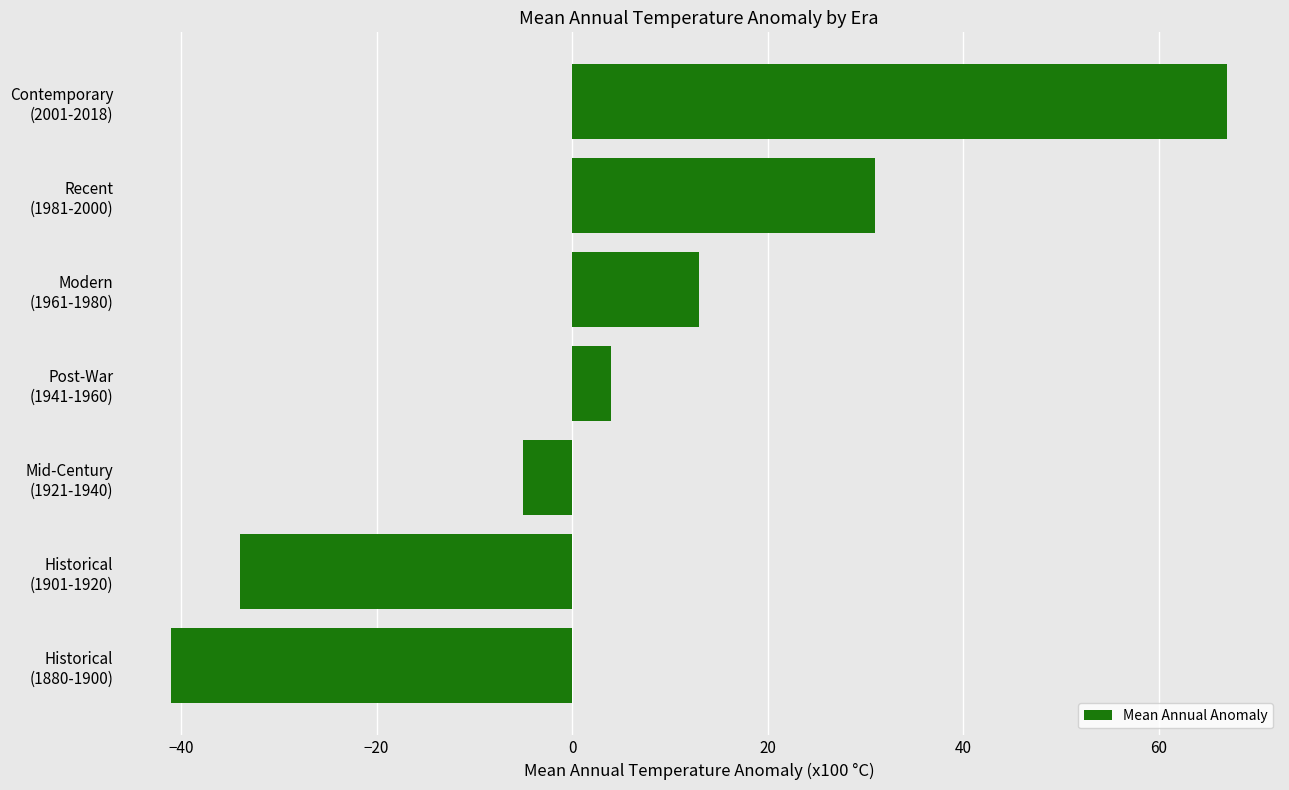

How many positive values are there?

4